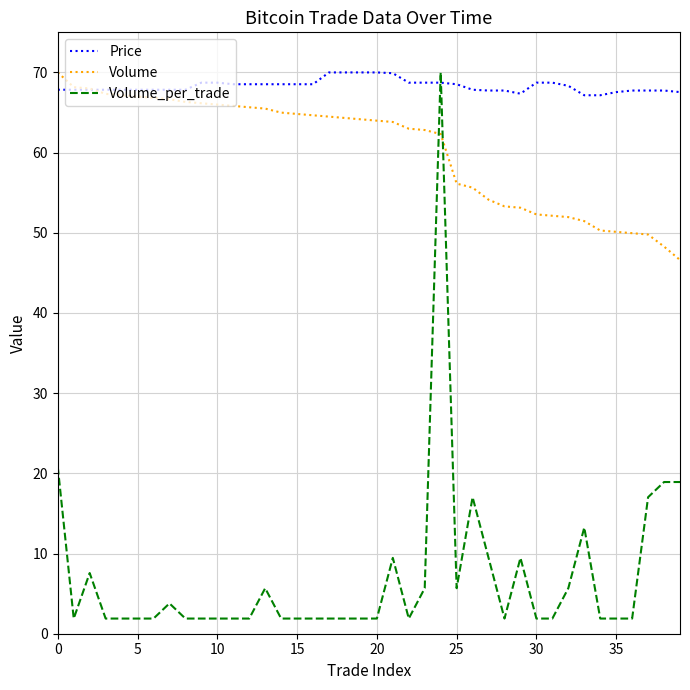

Does the chart display data point markers on the line(s)?

No